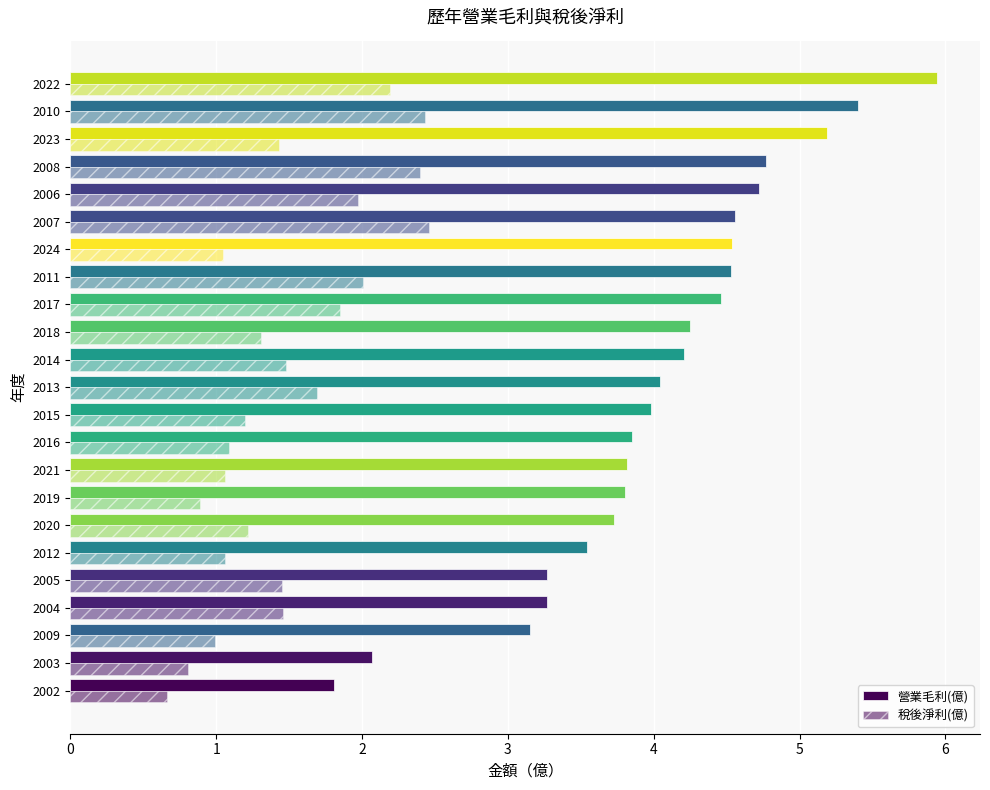

What is the maximum value for 營業毛利(億)?

5.9